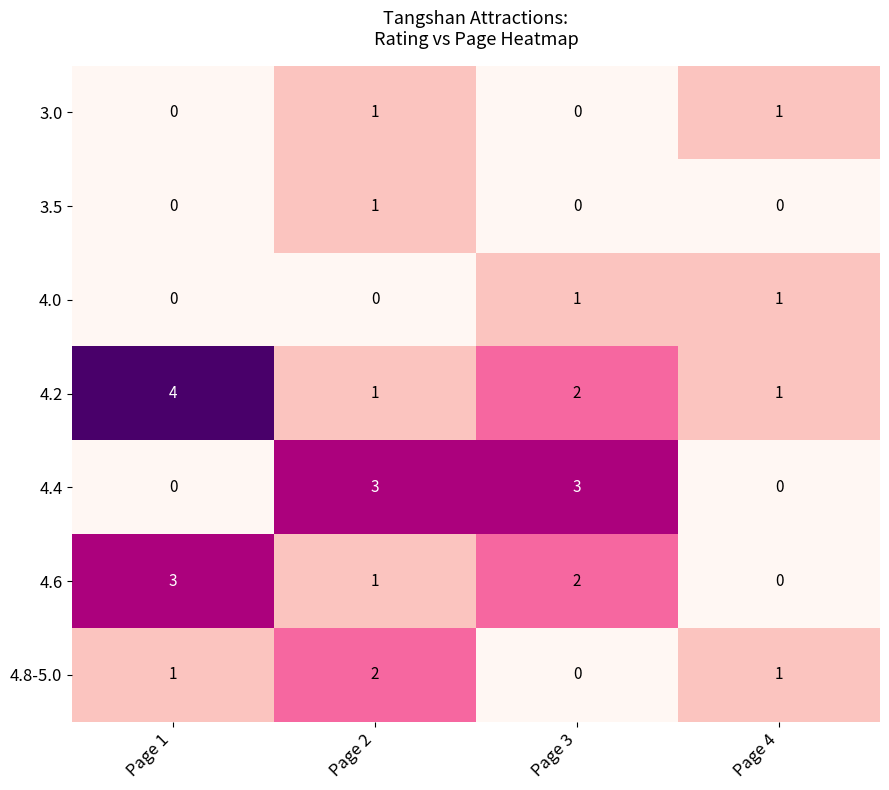

What is the sum of the 4.6 values at Page 4 and Page 1?

3